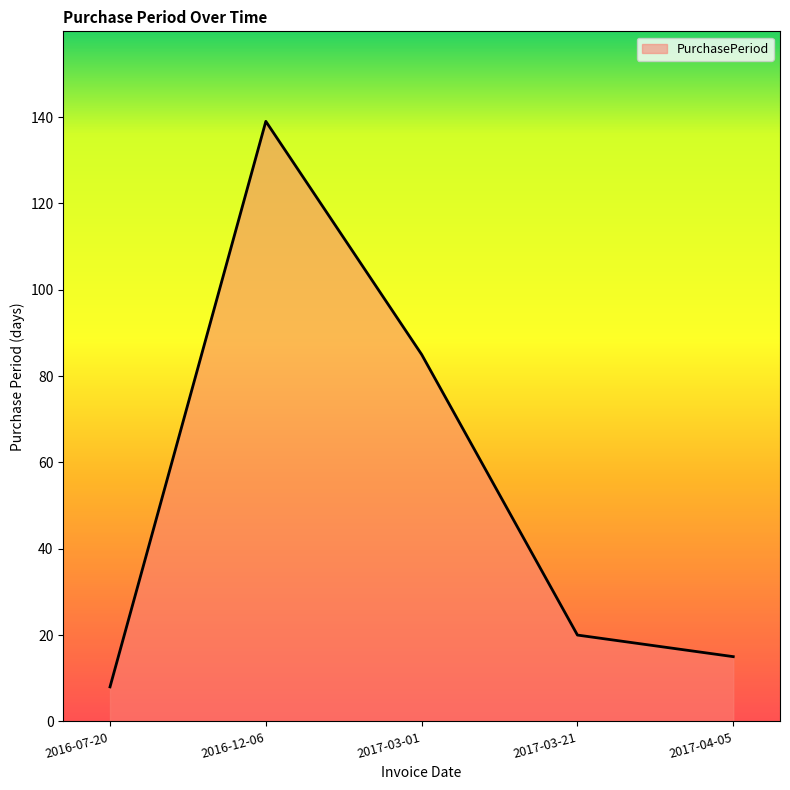

The value at 2016-07-20 is 8. True or false?

True